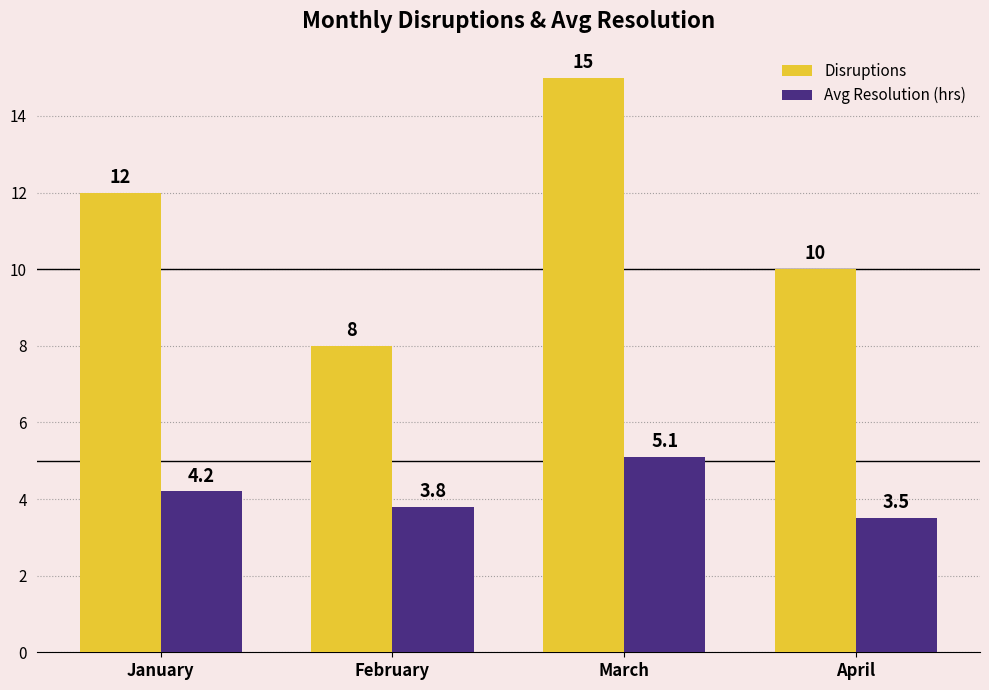

Is it true that Avg Resolution (hrs) equals 5.1 at March?

True